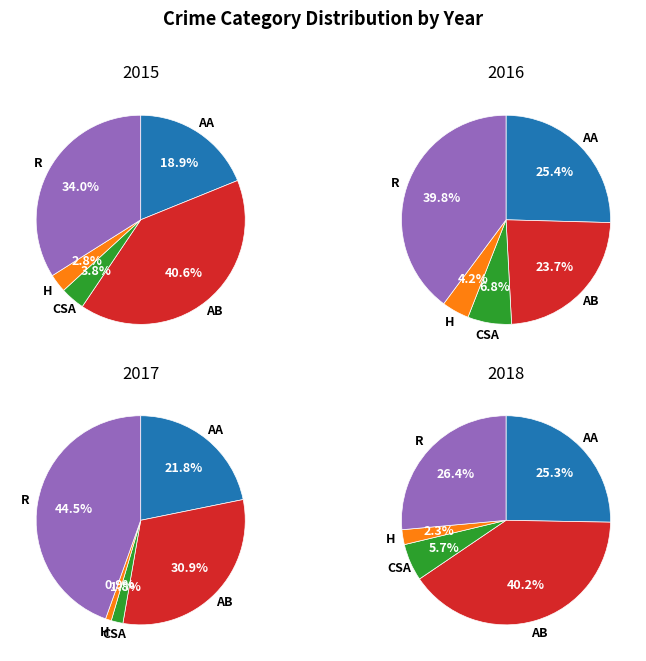

Is there a majority slice in this chart?

No